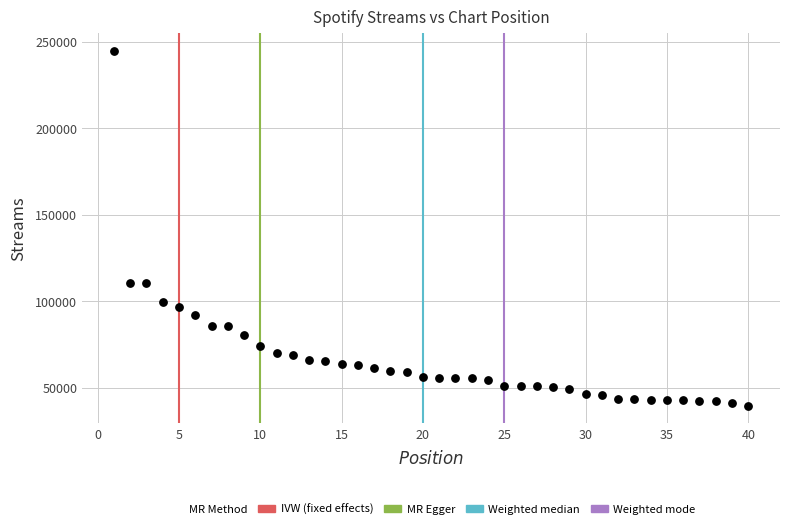

What is the range of Y values (max minus min)?

204953